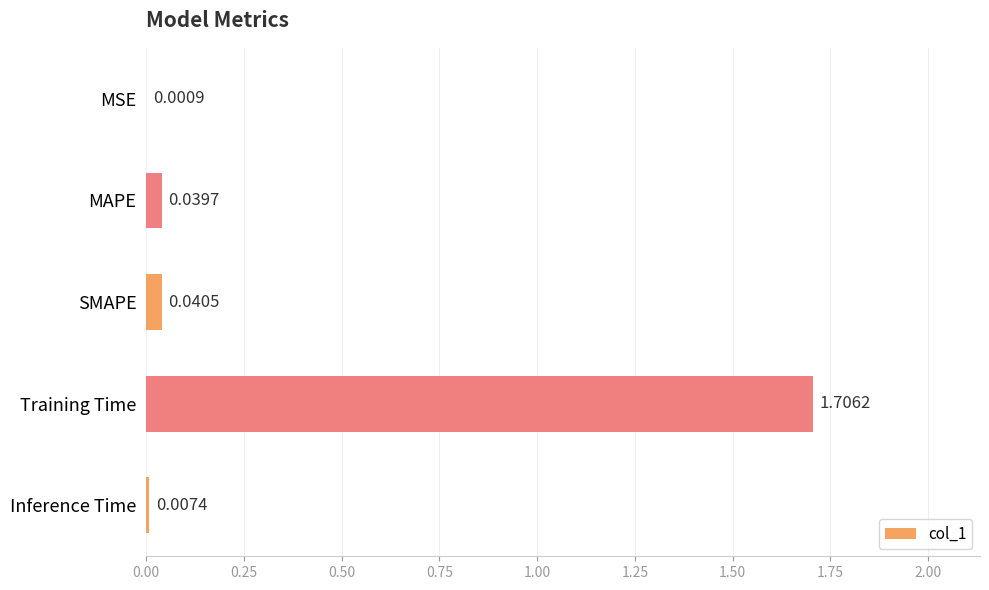

What is the change in value from Training Time to Inference Time?

-1.7